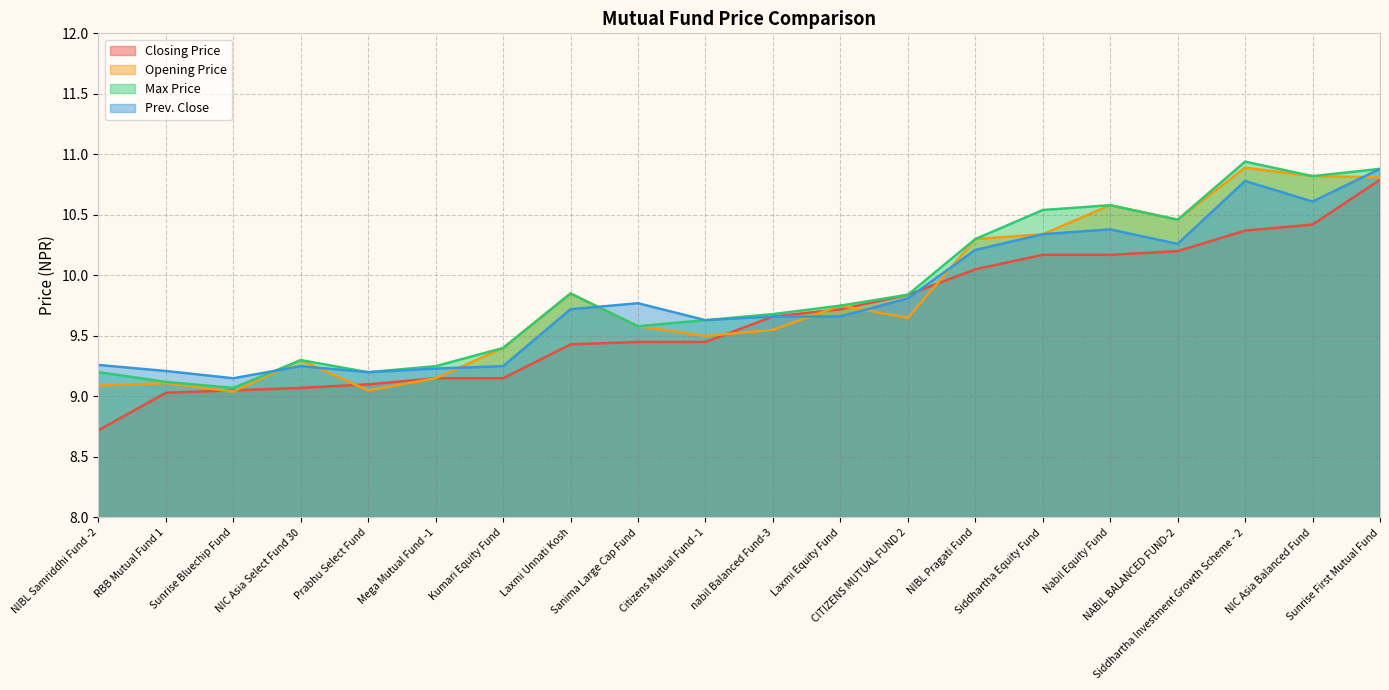

Reading left to right, list all the values displayed in this chart.

Closing Price: NIBL Samriddhi Fund -2=8.7	RBB Mutual Fund 1=9.0	Sunrise Bluechip Fund=9.1	NIC Asia Select Fund 30=9.1	Prabhu Select Fund=9.1	Mega Mutual Fund -1=9.2	Kumari Equity Fund=9.2	Laxmi Unnati Kosh=9.4	Sanima Large Cap Fund=9.4	Citizens Mutual Fund -1=9.4	nabil Balanced Fund-3=9.7	Laxmi Equity Fund=9.7	CITIZENS MUTUAL FUND 2=9.8	NIBL Pragati Fund=10.1	Siddhartha Equity Fund=10.2	Nabil Equity Fund=10.2	NABIL BALANCED FUND-2=10.2	Siddhartha Investment Growth Scheme - 2=10.4	NIC Asia Balanced Fund=10.4	Sunrise First Mutual Fund=10.8
Opening Price: NIBL Samriddhi Fund -2=9.1	RBB Mutual Fund 1=9.1	Sunrise Bluechip Fund=9.0	NIC Asia Select Fund 30=9.3	Prabhu Select Fund=9.1	Mega Mutual Fund -1=9.2	Kumari Equity Fund=9.4	Laxmi Unnati Kosh=9.8	Sanima Large Cap Fund=9.6	Citizens Mutual Fund -1=9.5	nabil Balanced Fund-3=9.6	Laxmi Equity Fund=9.8	CITIZENS MUTUAL FUND 2=9.7	NIBL Pragati Fund=10.3	Siddhartha Equity Fund=10.3	Nabil Equity Fund=10.6	NABIL BALANCED FUND-2=10.5	Siddhartha Investment Growth Scheme - 2=10.9	NIC Asia Balanced Fund=10.8	Sunrise First Mutual Fund=10.8
Max Price: NIBL Samriddhi Fund -2=9.2	RBB Mutual Fund 1=9.1	Sunrise Bluechip Fund=9.1	NIC Asia Select Fund 30=9.3	Prabhu Select Fund=9.2	Mega Mutual Fund -1=9.2	Kumari Equity Fund=9.4	Laxmi Unnati Kosh=9.8	Sanima Large Cap Fund=9.6	Citizens Mutual Fund -1=9.6	nabil Balanced Fund-3=9.7	Laxmi Equity Fund=9.8	CITIZENS MUTUAL FUND 2=9.8	NIBL Pragati Fund=10.3	Siddhartha Equity Fund=10.5	Nabil Equity Fund=10.6	NABIL BALANCED FUND-2=10.5	Siddhartha Investment Growth Scheme - 2=10.9	NIC Asia Balanced Fund=10.8	Sunrise First Mutual Fund=10.9
Prev. Close: NIBL Samriddhi Fund -2=9.3	RBB Mutual Fund 1=9.2	Sunrise Bluechip Fund=9.2	NIC Asia Select Fund 30=9.2	Prabhu Select Fund=9.2	Mega Mutual Fund -1=9.2	Kumari Equity Fund=9.2	Laxmi Unnati Kosh=9.7	Sanima Large Cap Fund=9.8	Citizens Mutual Fund -1=9.6	nabil Balanced Fund-3=9.7	Laxmi Equity Fund=9.7	CITIZENS MUTUAL FUND 2=9.8	NIBL Pragati Fund=10.2	Siddhartha Equity Fund=10.3	Nabil Equity Fund=10.4	NABIL BALANCED FUND-2=10.3	Siddhartha Investment Growth Scheme - 2=10.8	NIC Asia Balanced Fund=10.6	Sunrise First Mutual Fund=10.9